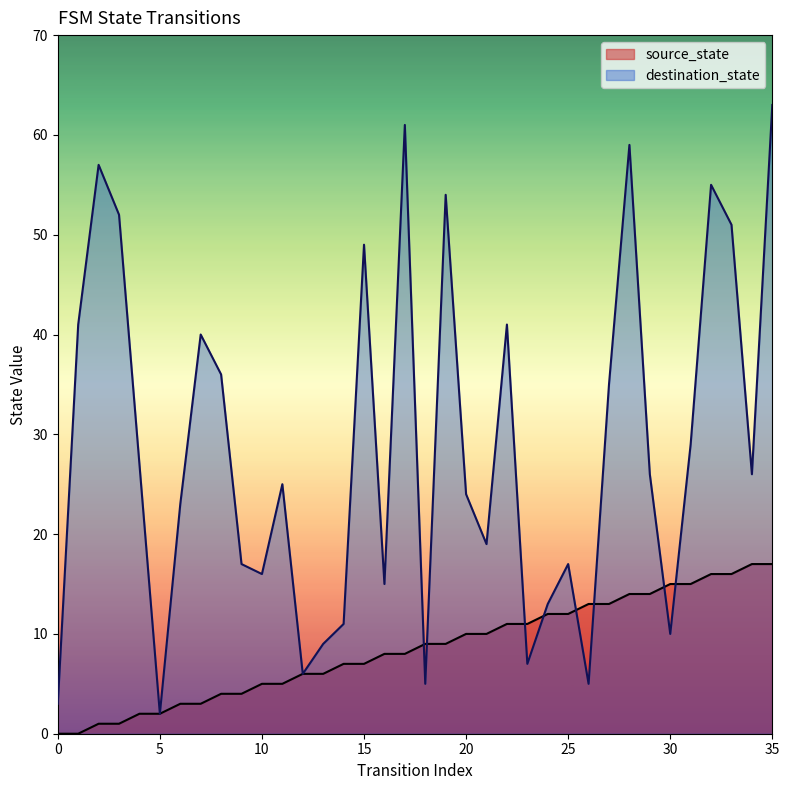

At which category does destination_state reach its first local peak?

2